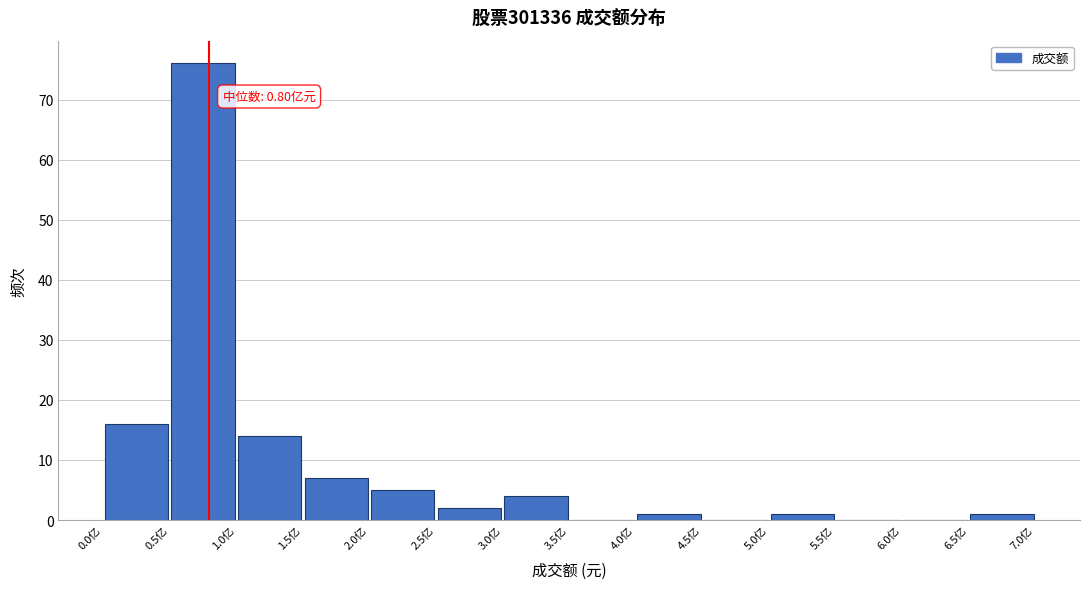

Which range on the x-axis has the tallest bar?

0.5 to 1.0